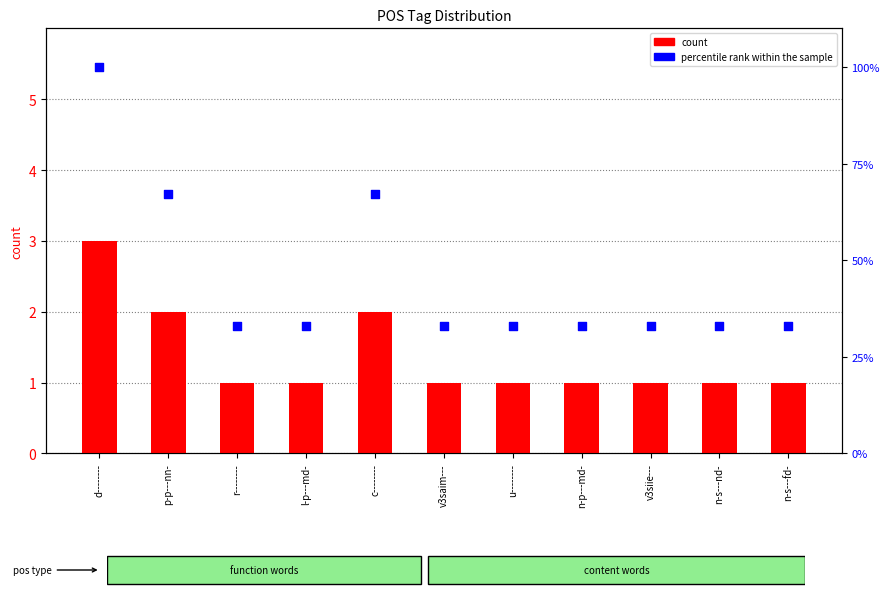

Which series reaches the minimum Y coordinate?

count